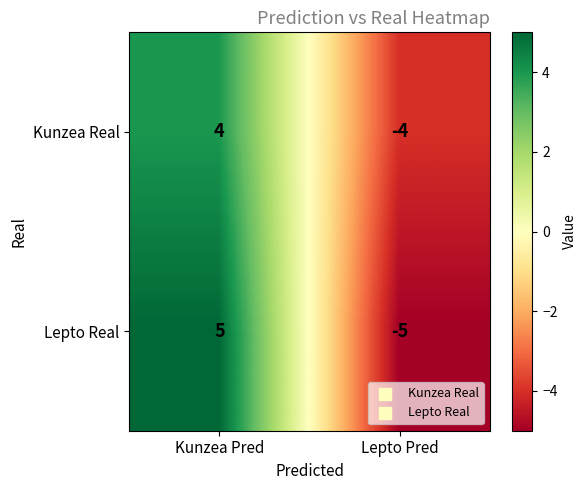

What is the difference between the maximum and minimum values in the Lepto Real series?

10